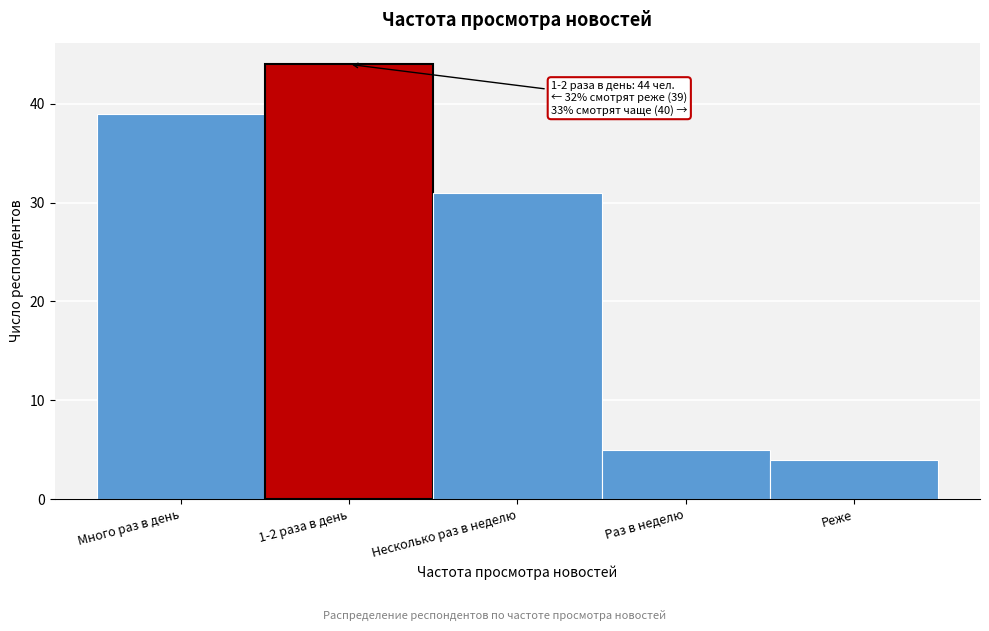

Reading left to right, extract all data points from this chart.

39	44	31	5	4